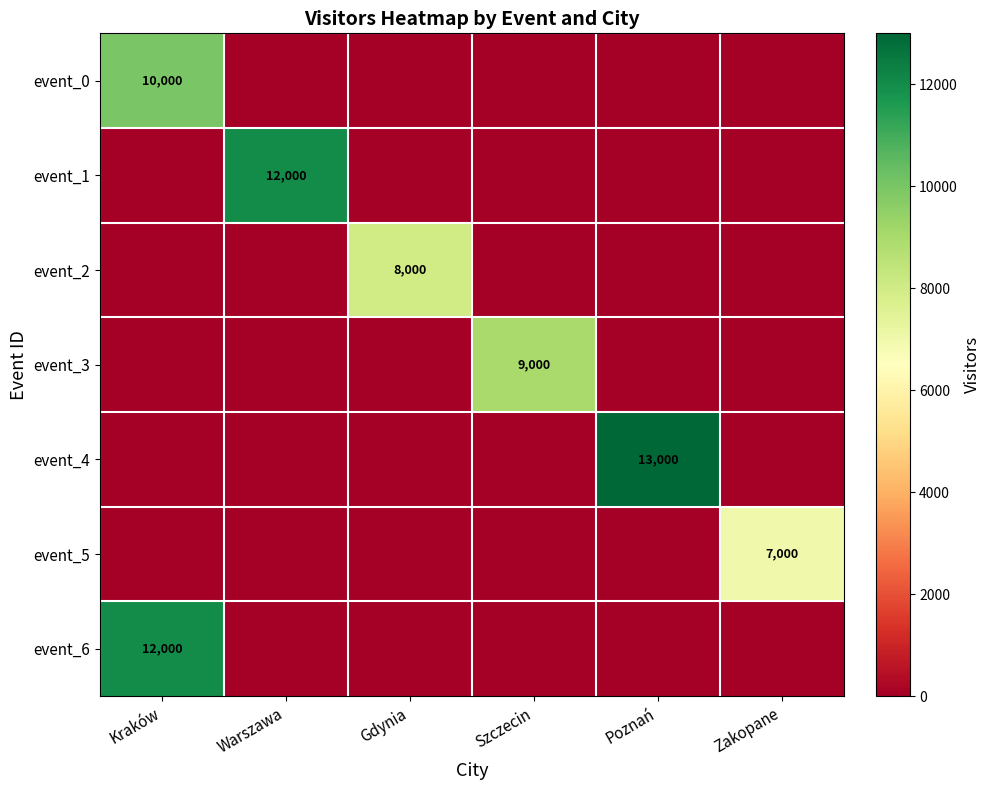

What is the total value across all series at Szczecin?

9000